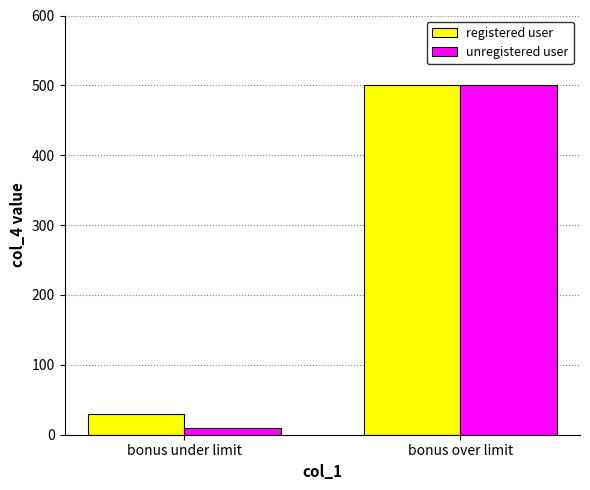

What is the value of the unregistered user bar at the 1st from the left?

10